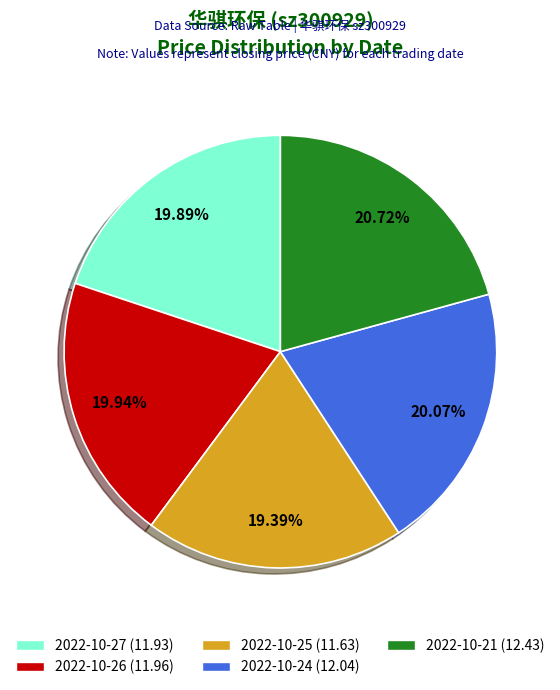

To the nearest percent, what is the combined percentage of 2022-10-26 and 2022-10-25?

39%